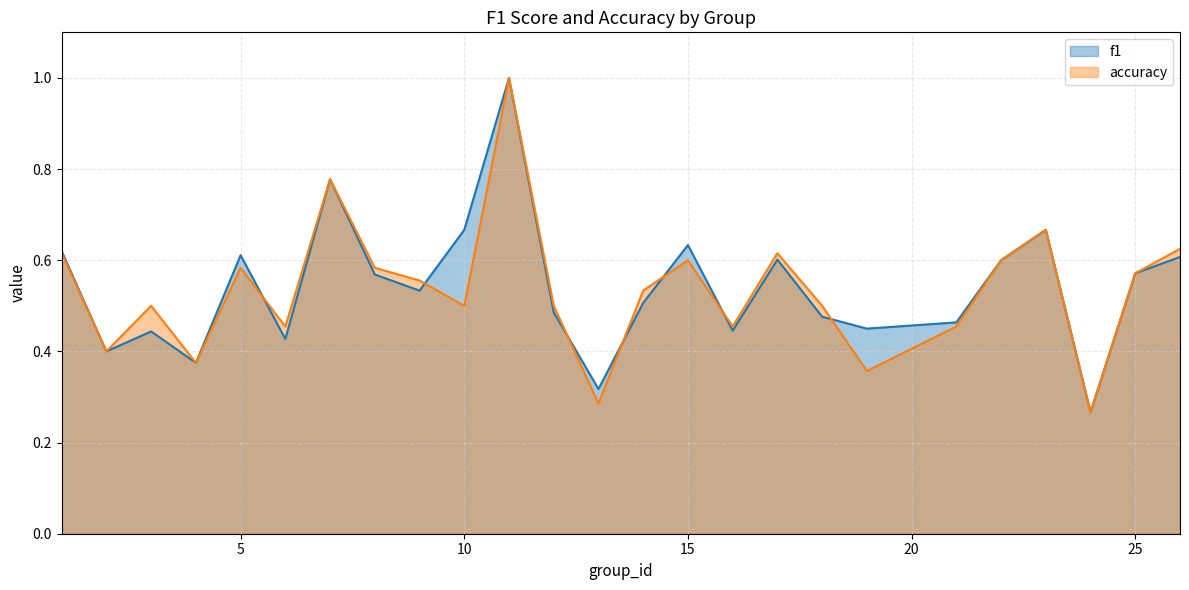

Is it true that accuracy equals 1.0 at 17?

False